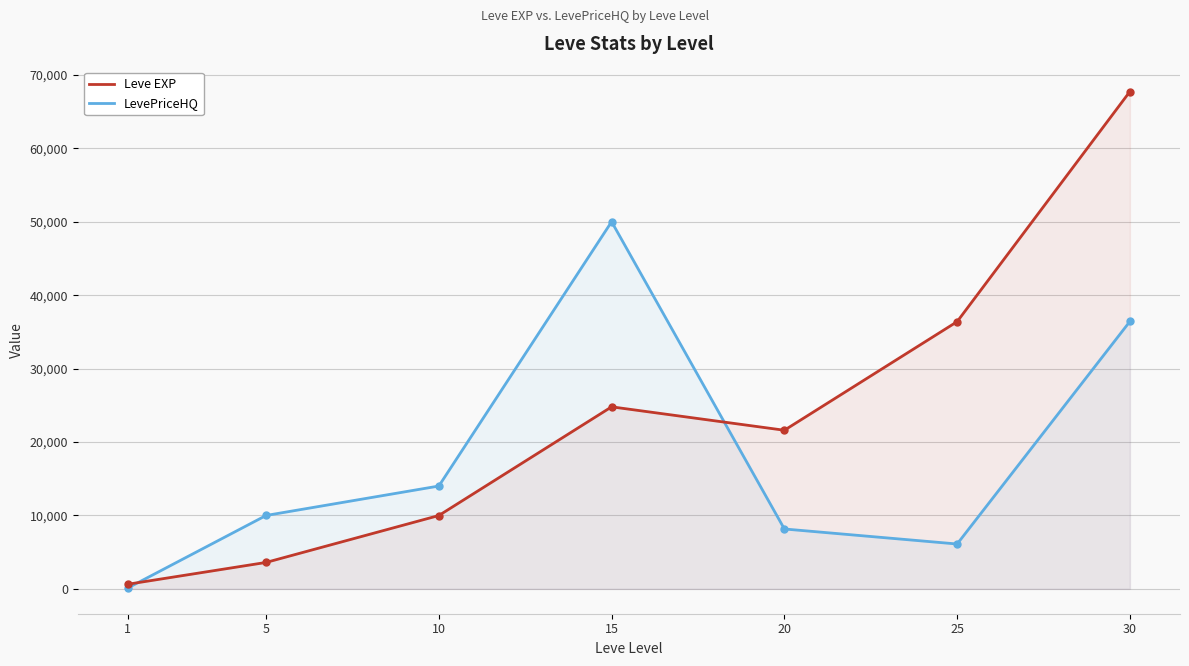

In Leve EXP, how many points are lower than both neighbors (excluding endpoints)?

1